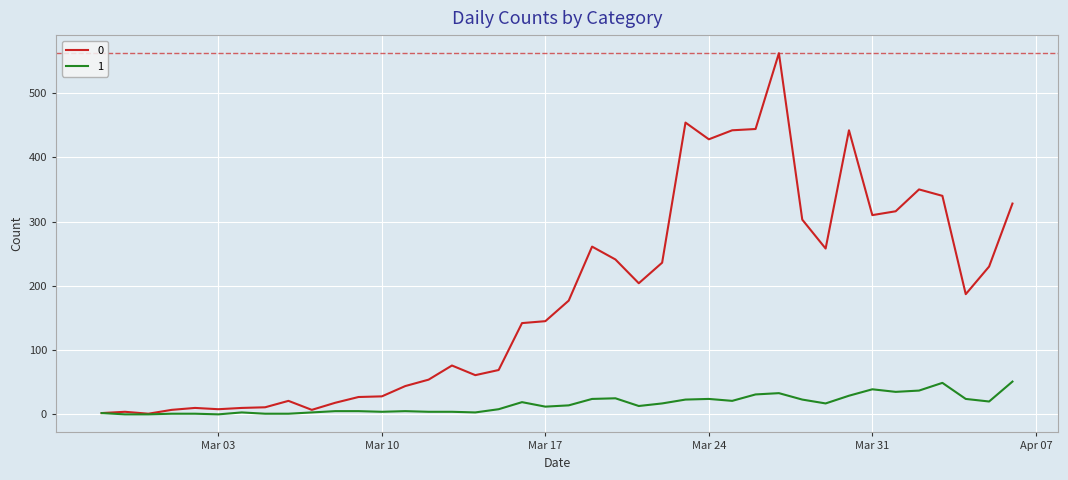

Rank the series by their maximum value, from lowest to highest.

1, 0